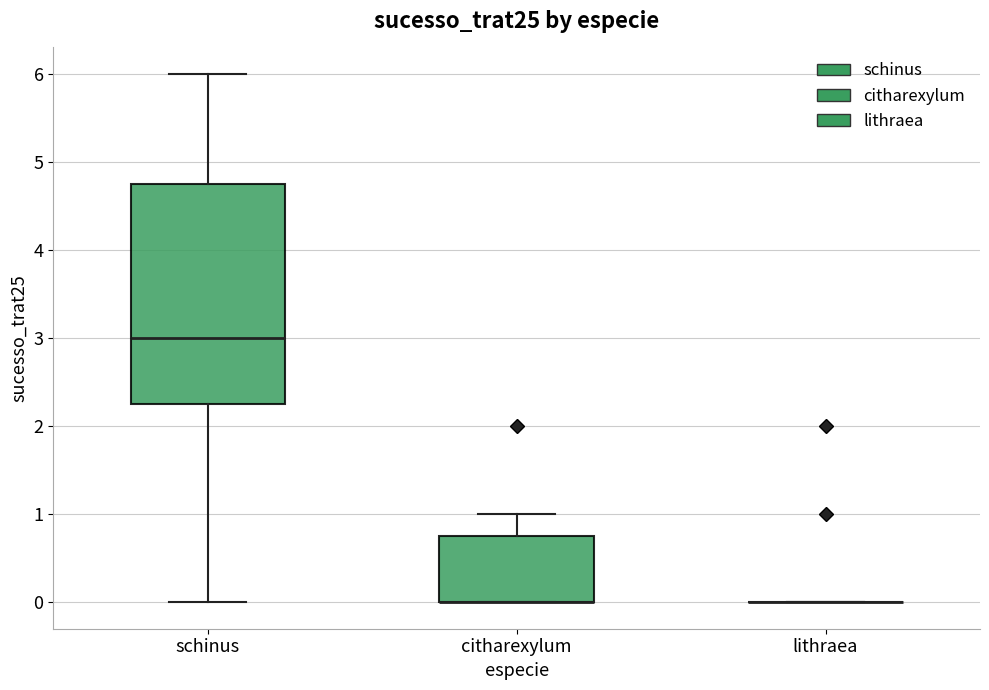

Where does the upper whisker of the box for citharexylum end on the y-axis? The values are not printed on the chart, so give them approximately, as read against the axis.

1.0